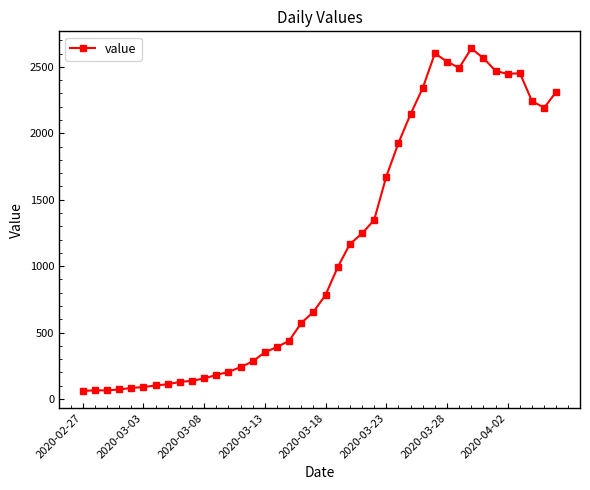

What is the greatest value displayed?

2639